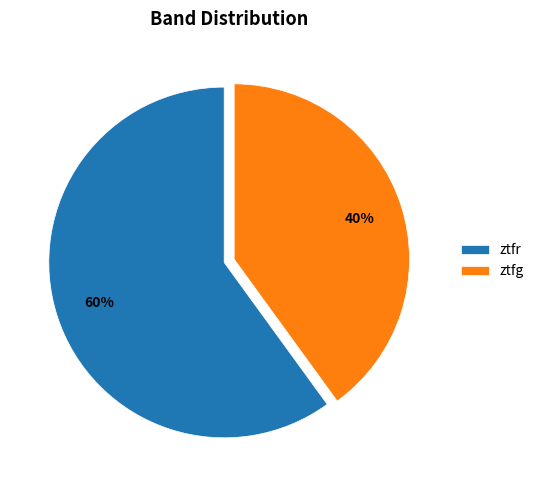

Rank the categories by value from highest to lowest.

ztfr, ztfg